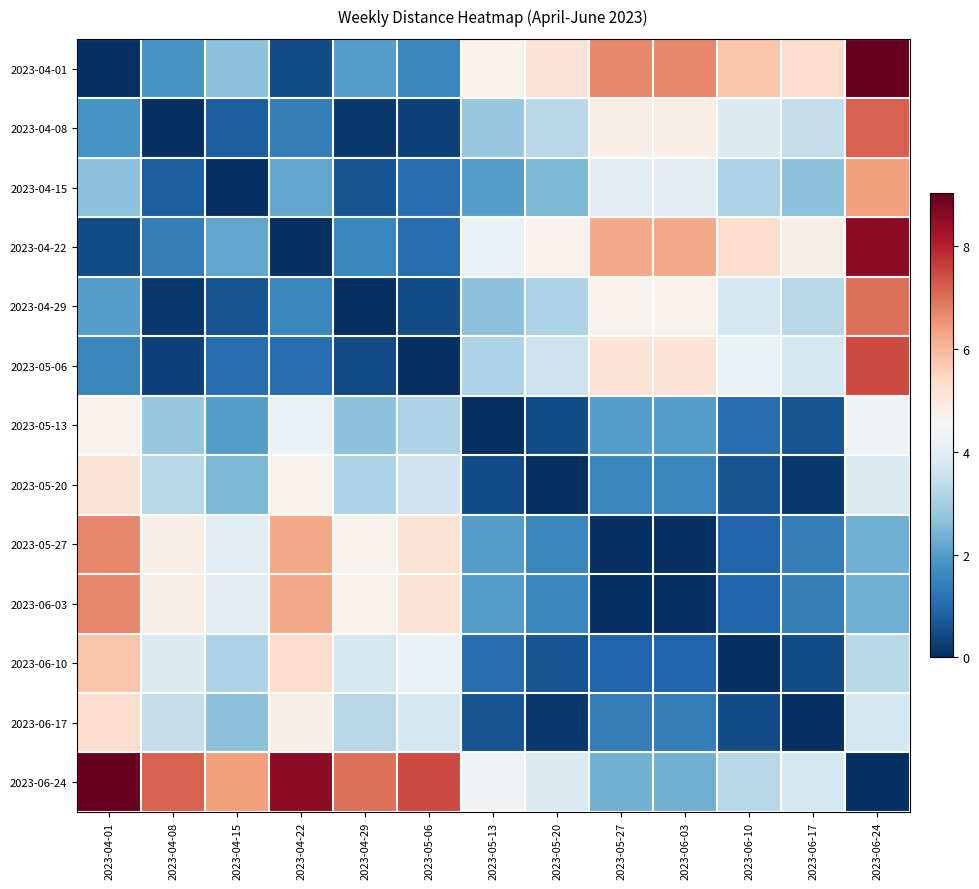

Reading left to right, list all the values displayed in this chart.

2023-04-01: 2023-04-01=0.0	2023-04-08=1.9	2023-04-15=2.6	2023-04-22=0.5	2023-04-29=2.0	2023-05-06=1.6	2023-05-13=4.7	2023-05-20=5.1	2023-05-27=6.7	2023-06-03=6.7	2023-06-10=5.8	2023-06-17=5.3	2023-06-24=9.0
2023-04-08: 2023-04-01=1.9	2023-04-08=0.0	2023-04-15=0.8	2023-04-22=1.4	2023-04-29=0.2	2023-05-06=0.3	2023-05-13=2.8	2023-05-20=3.3	2023-05-27=4.8	2023-06-03=4.8	2023-06-10=3.9	2023-06-17=3.4	2023-06-24=7.2
2023-04-15: 2023-04-01=2.6	2023-04-08=0.8	2023-04-15=0.0	2023-04-22=2.2	2023-04-29=0.6	2023-05-06=1.1	2023-05-13=2.0	2023-05-20=2.5	2023-05-27=4.0	2023-06-03=4.0	2023-06-10=3.1	2023-06-17=2.6	2023-06-24=6.4
2023-04-22: 2023-04-01=0.5	2023-04-08=1.4	2023-04-15=2.2	2023-04-22=0.0	2023-04-29=1.6	2023-05-06=1.1	2023-05-13=4.2	2023-05-20=4.7	2023-05-27=6.2	2023-06-03=6.2	2023-06-10=5.3	2023-06-17=4.8	2023-06-24=8.6
2023-04-29: 2023-04-01=2.0	2023-04-08=0.2	2023-04-15=0.6	2023-04-22=1.6	2023-04-29=0.0	2023-05-06=0.5	2023-05-13=2.6	2023-05-20=3.1	2023-05-27=4.7	2023-06-03=4.7	2023-06-10=3.7	2023-06-17=3.3	2023-06-24=7.0
2023-05-06: 2023-04-01=1.6	2023-04-08=0.3	2023-04-15=1.1	2023-04-22=1.1	2023-04-29=0.5	2023-05-06=0.0	2023-05-13=3.1	2023-05-20=3.6	2023-05-27=5.1	2023-06-03=5.1	2023-06-10=4.2	2023-06-17=3.7	2023-06-24=7.5
2023-05-13: 2023-04-01=4.7	2023-04-08=2.8	2023-04-15=2.0	2023-04-22=4.2	2023-04-29=2.6	2023-05-06=3.1	2023-05-13=0.0	2023-05-20=0.5	2023-05-27=2.0	2023-06-03=2.0	2023-06-10=1.1	2023-06-17=0.6	2023-06-24=4.4
2023-05-20: 2023-04-01=5.1	2023-04-08=3.3	2023-04-15=2.5	2023-04-22=4.7	2023-04-29=3.1	2023-05-06=3.6	2023-05-13=0.5	2023-05-20=0.0	2023-05-27=1.6	2023-06-03=1.6	2023-06-10=0.6	2023-06-17=0.2	2023-06-24=3.9
2023-05-27: 2023-04-01=6.7	2023-04-08=4.8	2023-04-15=4.0	2023-04-22=6.2	2023-04-29=4.7	2023-05-06=5.1	2023-05-13=2.0	2023-05-20=1.6	2023-05-27=0.0	2023-06-03=0.0	2023-06-10=0.9	2023-06-17=1.4	2023-06-24=2.3
2023-06-03: 2023-04-01=6.7	2023-04-08=4.8	2023-04-15=4.0	2023-04-22=6.2	2023-04-29=4.7	2023-05-06=5.1	2023-05-13=2.0	2023-05-20=1.6	2023-05-27=0.0	2023-06-03=0.0	2023-06-10=0.9	2023-06-17=1.4	2023-06-24=2.3
2023-06-10: 2023-04-01=5.8	2023-04-08=3.9	2023-04-15=3.1	2023-04-22=5.3	2023-04-29=3.7	2023-05-06=4.2	2023-05-13=1.1	2023-05-20=0.6	2023-05-27=0.9	2023-06-03=0.9	2023-06-10=0.0	2023-06-17=0.5	2023-06-24=3.3
2023-06-17: 2023-04-01=5.3	2023-04-08=3.4	2023-04-15=2.6	2023-04-22=4.8	2023-04-29=3.3	2023-05-06=3.7	2023-05-13=0.6	2023-05-20=0.2	2023-05-27=1.4	2023-06-03=1.4	2023-06-10=0.5	2023-06-17=0.0	2023-06-24=3.7
2023-06-24: 2023-04-01=9.0	2023-04-08=7.2	2023-04-15=6.4	2023-04-22=8.6	2023-04-29=7.0	2023-05-06=7.5	2023-05-13=4.4	2023-05-20=3.9	2023-05-27=2.3	2023-06-03=2.3	2023-06-10=3.3	2023-06-17=3.7	2023-06-24=0.0